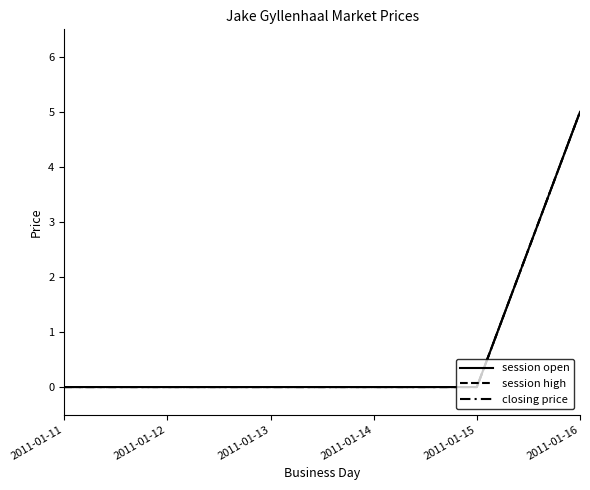

True or false: session open has a value of -2 at 2011-01-11.

False